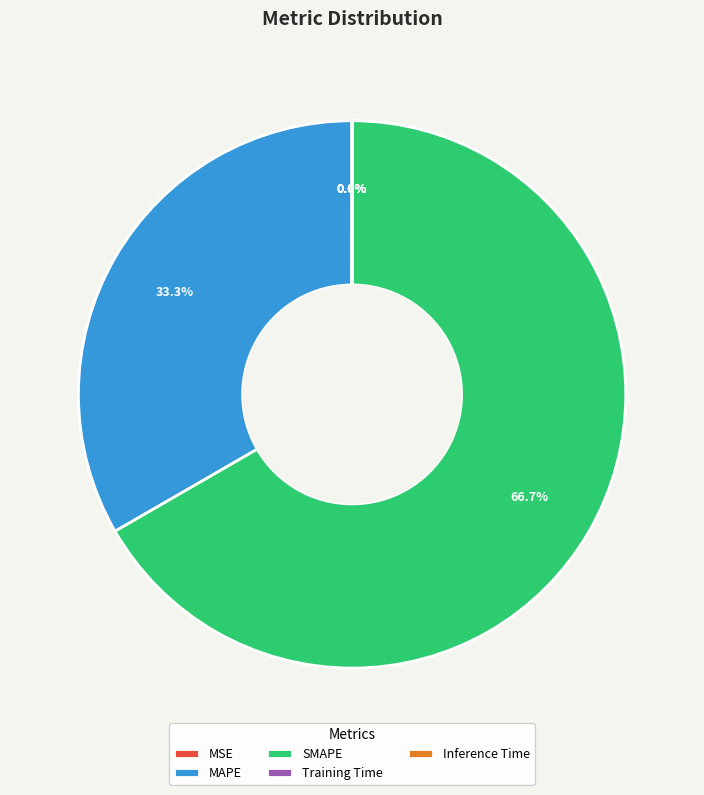

Which slice represents more than half of the pie?

SMAPE